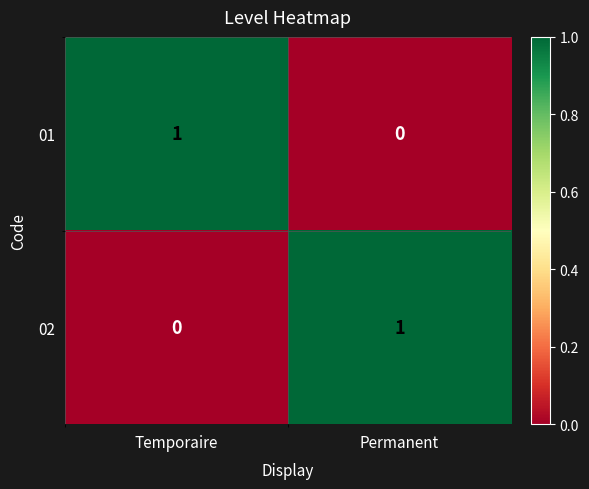

At Temporaire, list the series in order from largest to smallest.

01, 02